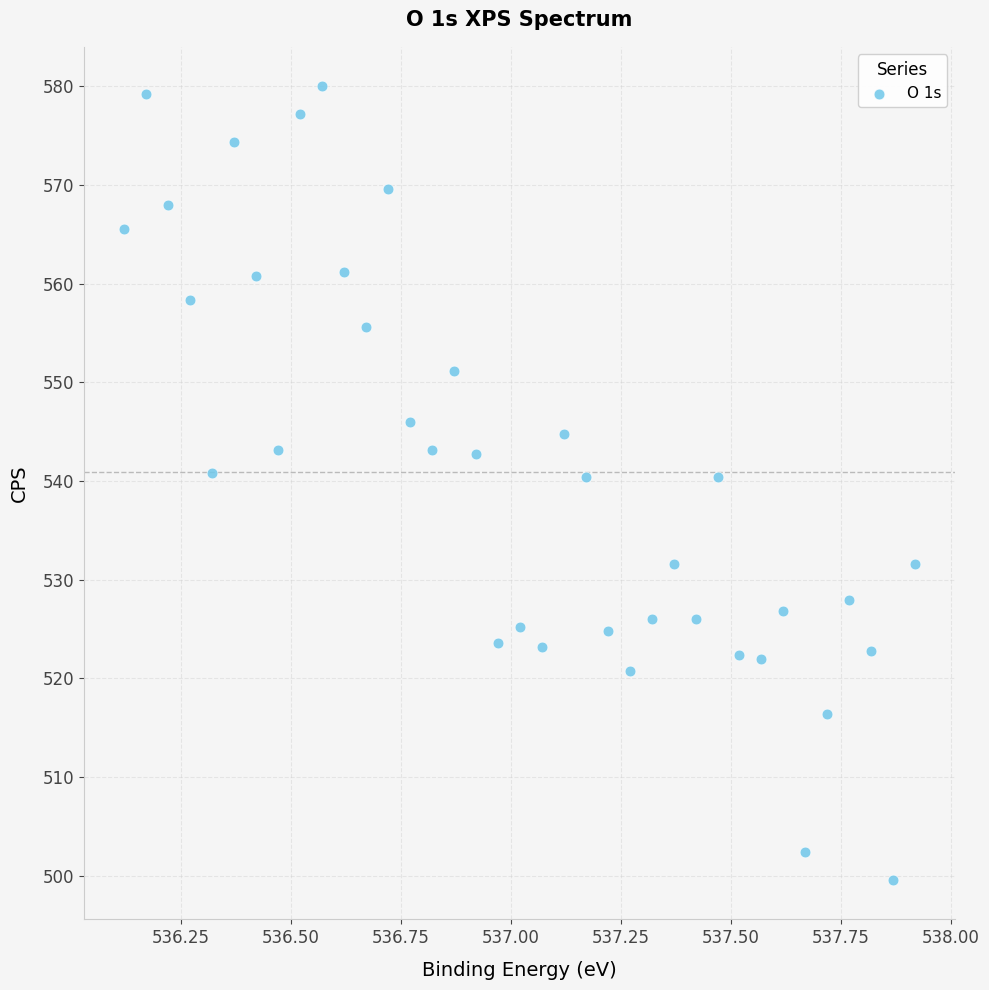

What is the range of X values (max minus min)?

1.8